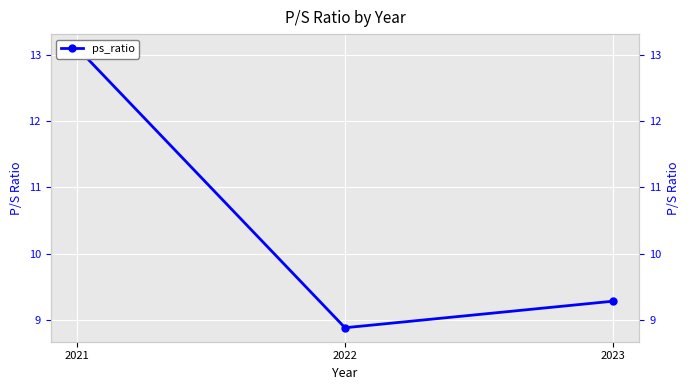

True or false: the data shows 15.9 at 2022.

False